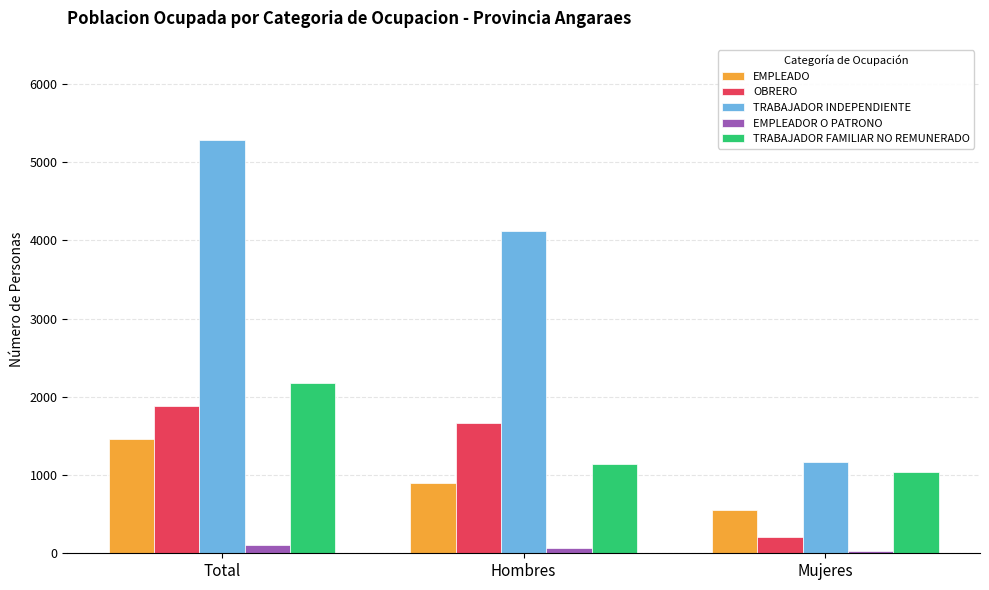

Which label corresponds to the largest value in the chart?

Total